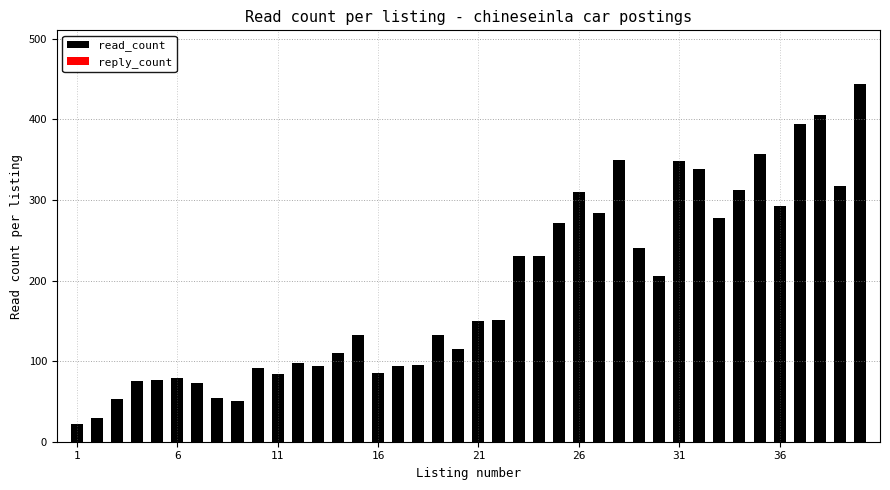

How many bars are there in total?

40